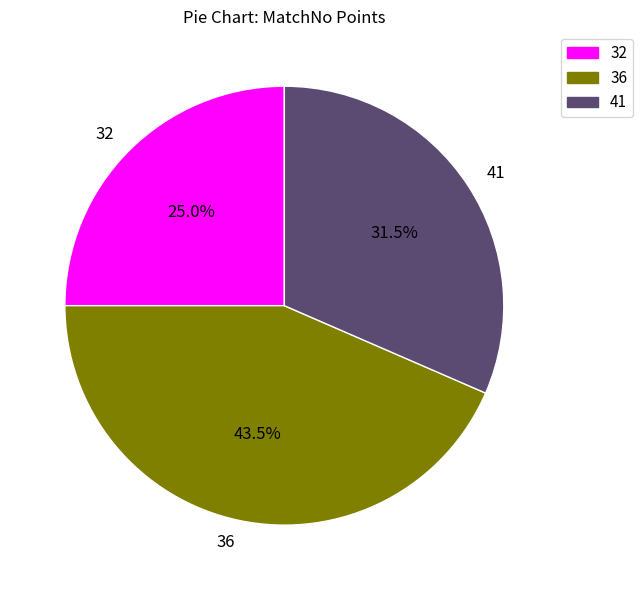

Does any single category account for the majority?

No